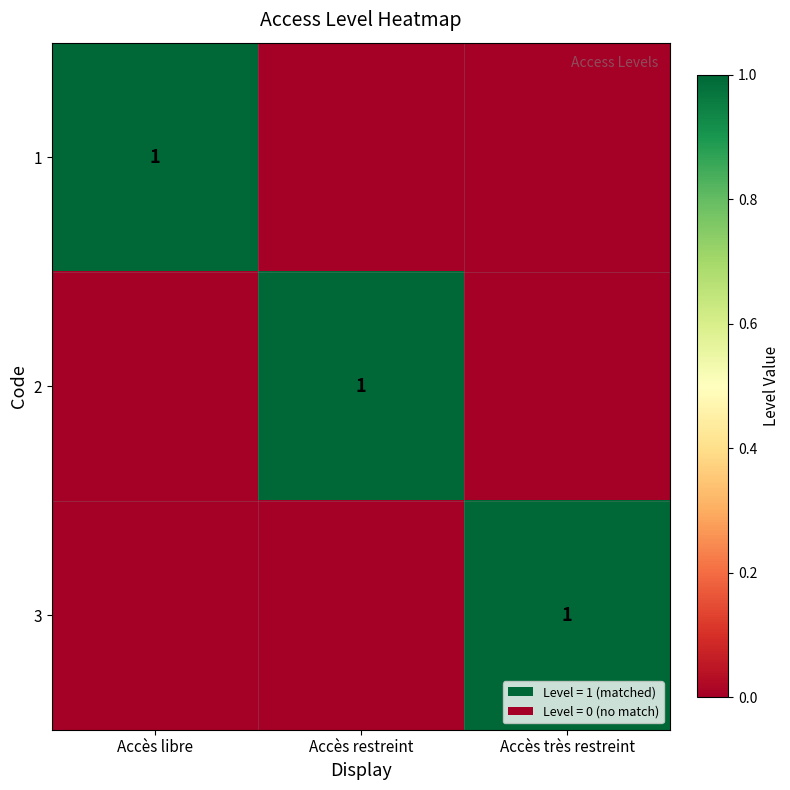

Is it true that 2 equals 0 at Accès restreint?

False